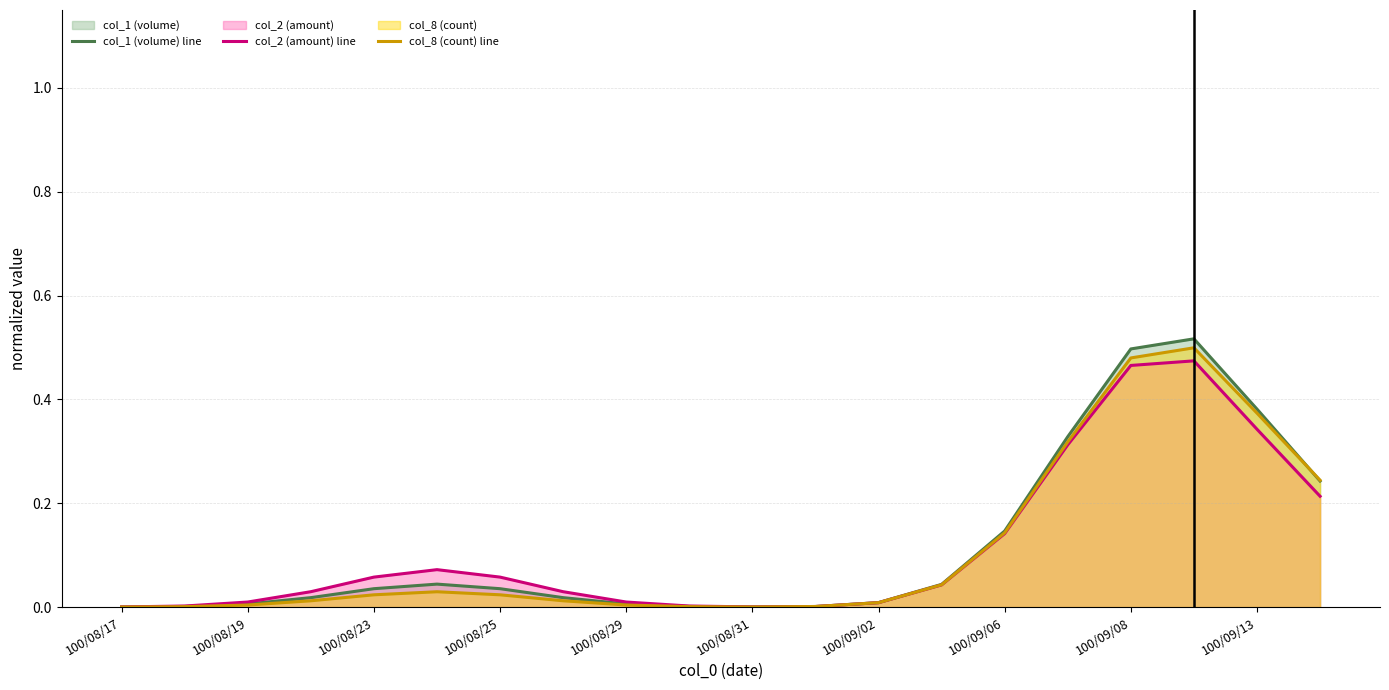

The col_8 (count) line series shows 0.1 at 100/09/08. True or false?

False